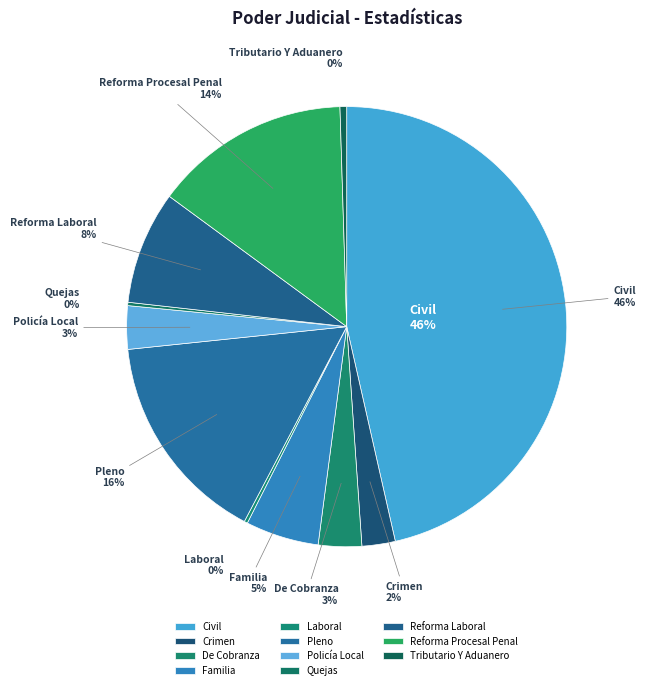

Between Laboral and Reforma Laboral, which is larger?

Reforma Laboral